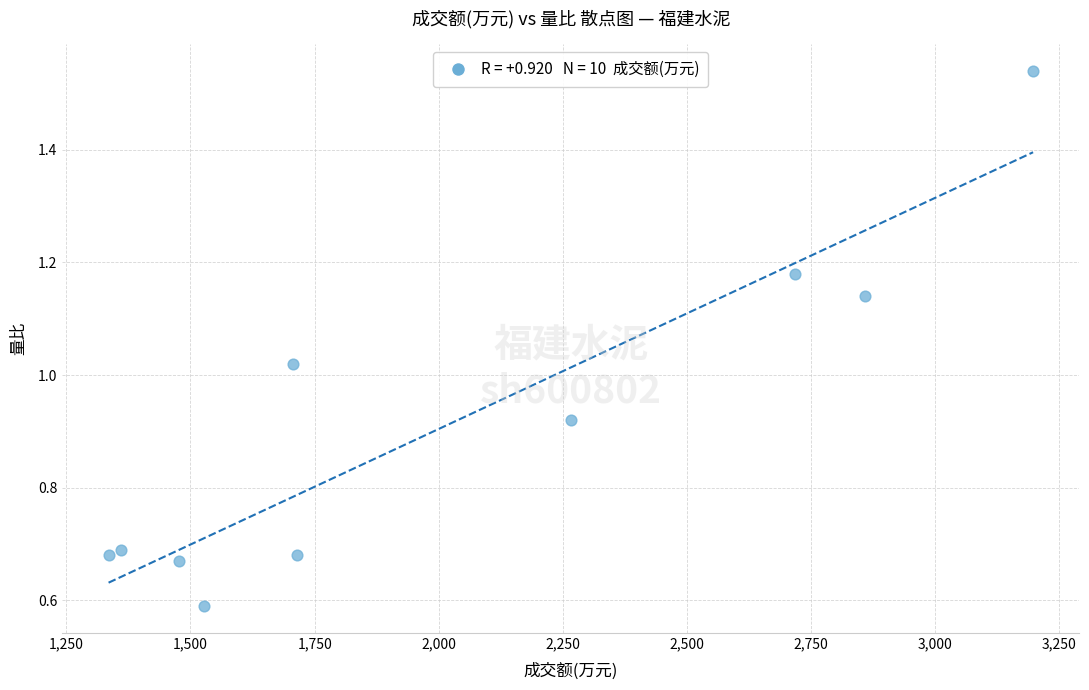

What is the range of X values (max minus min)?

1862.0